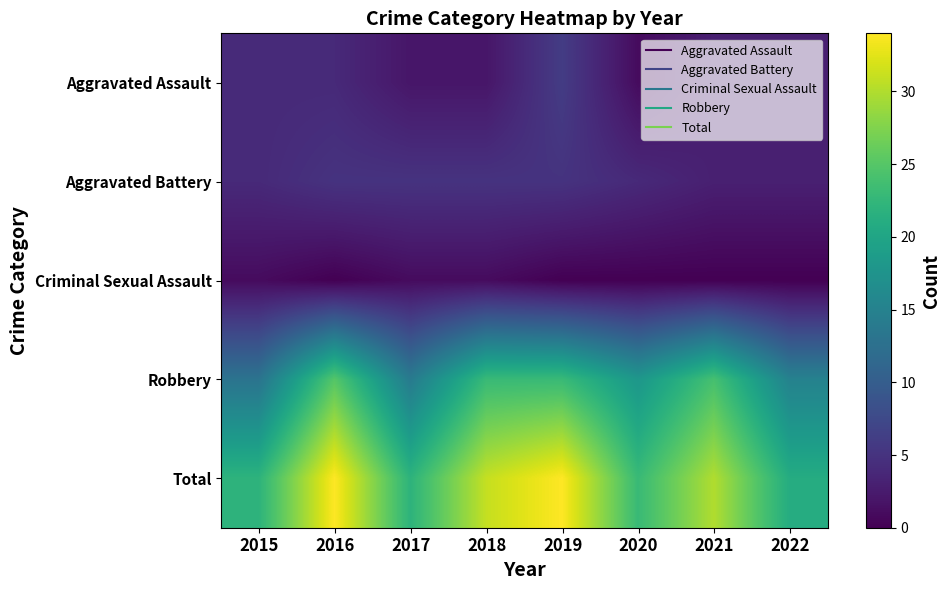

Between 2020 and 2019, which is larger?

2019